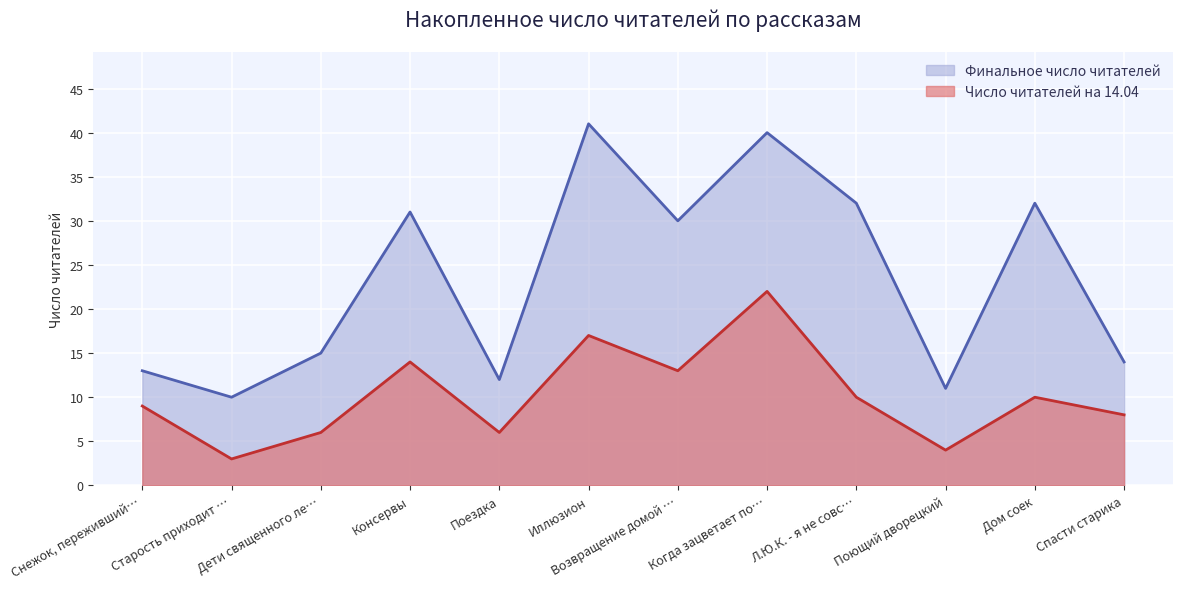

At which category does the chart reach its minimum across all series?

Старость приходит …